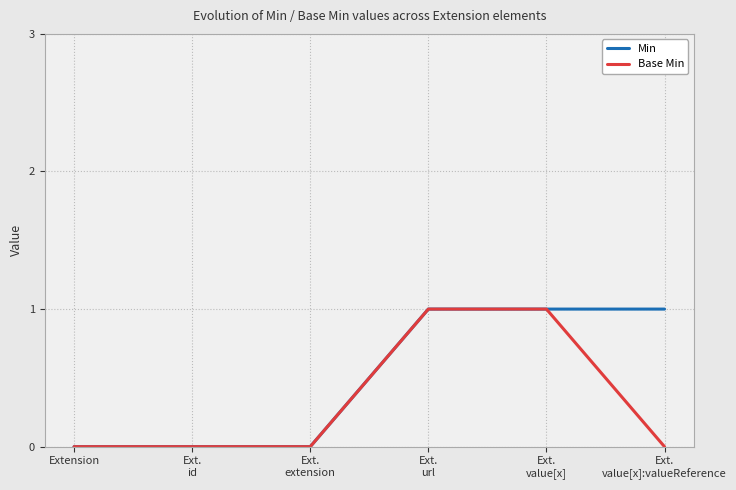

Does the chart display data point markers on the line(s)?

No